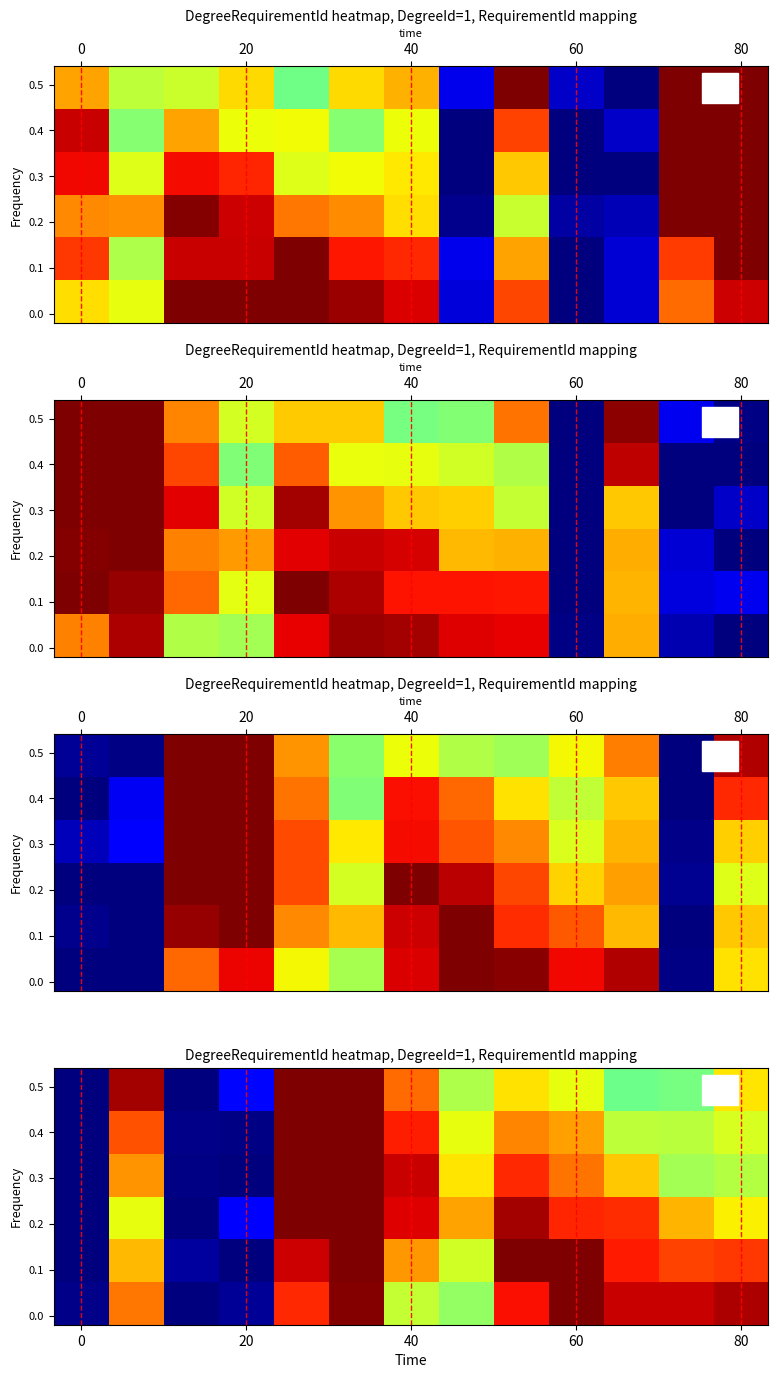

At which category does the chart reach its minimum across all series?

40